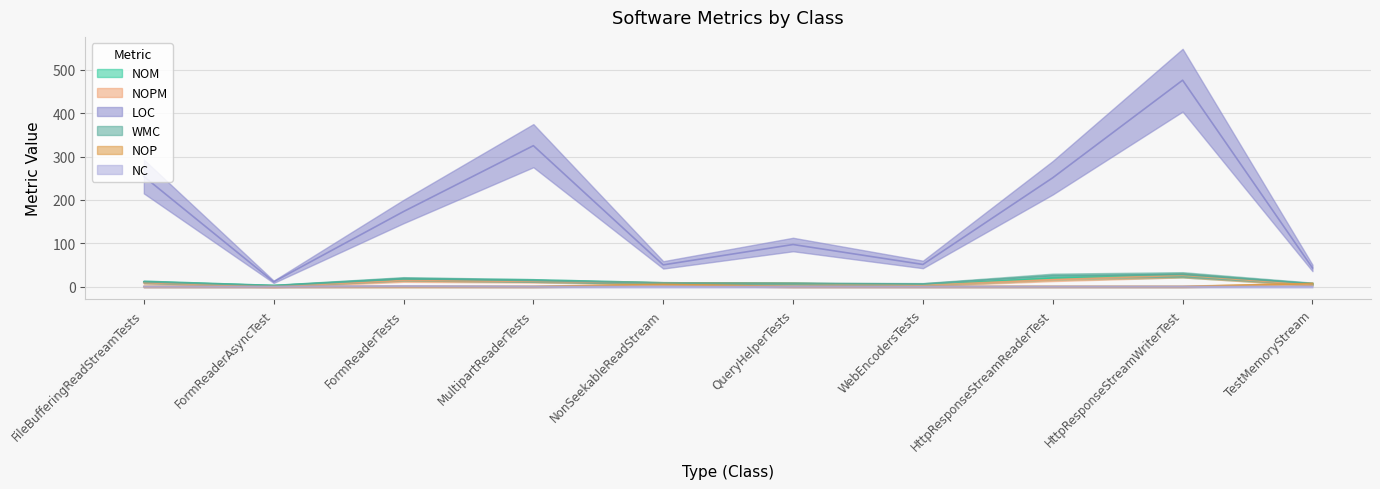

Where does the LOC series first go above 173?

FileBufferingReadStreamTests